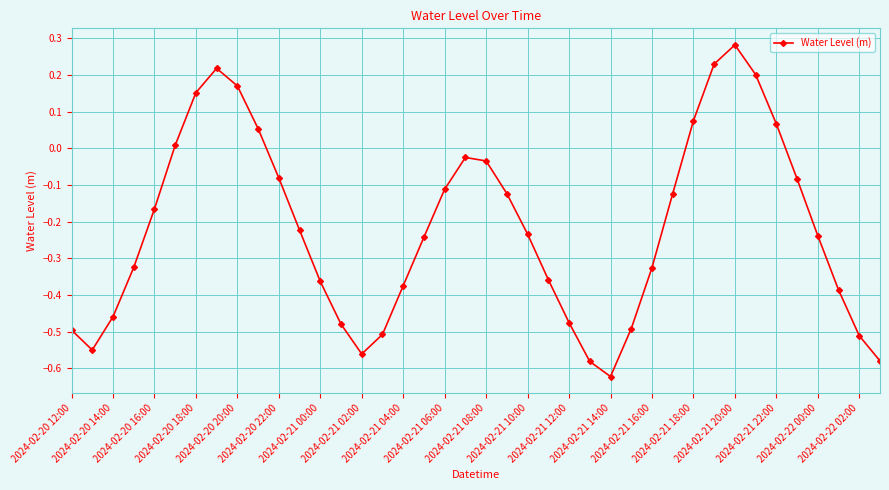

What is the difference between the maximum and minimum values?

0.9